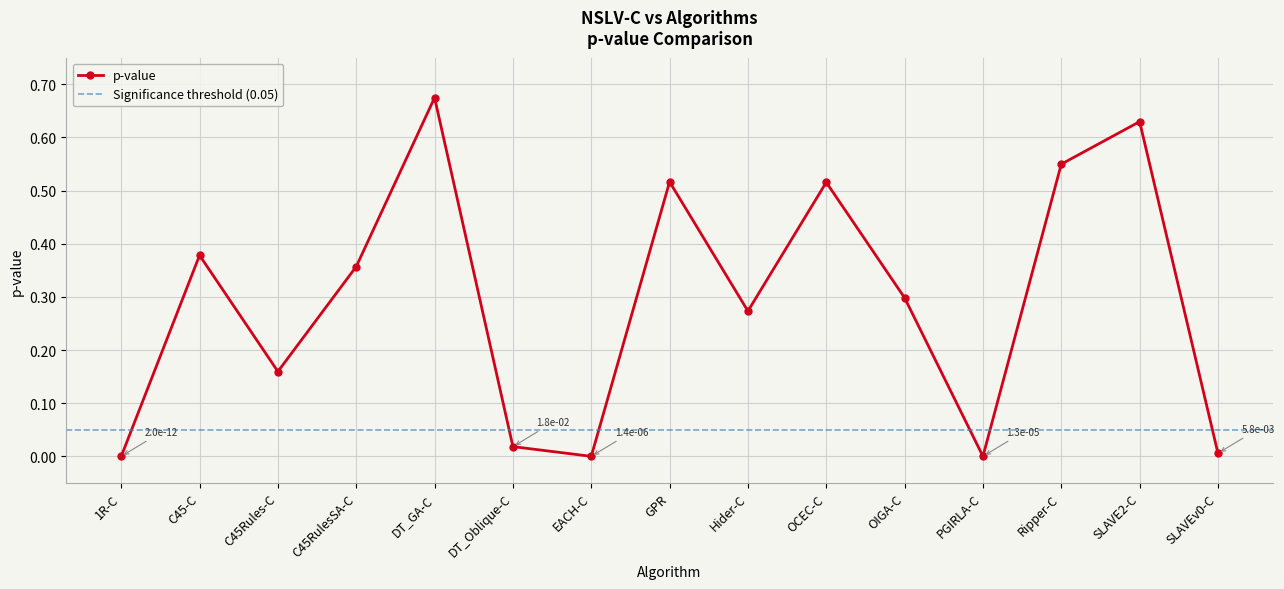

What is the difference between the maximum and second lowest values?

0.7